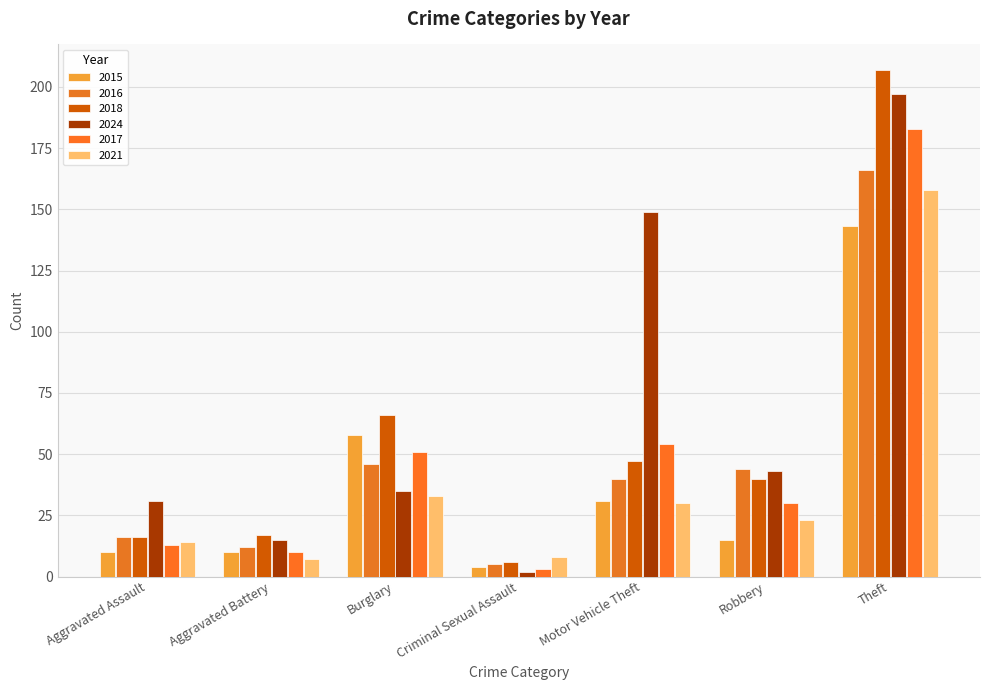

What is the minimum value shown in the chart?

2